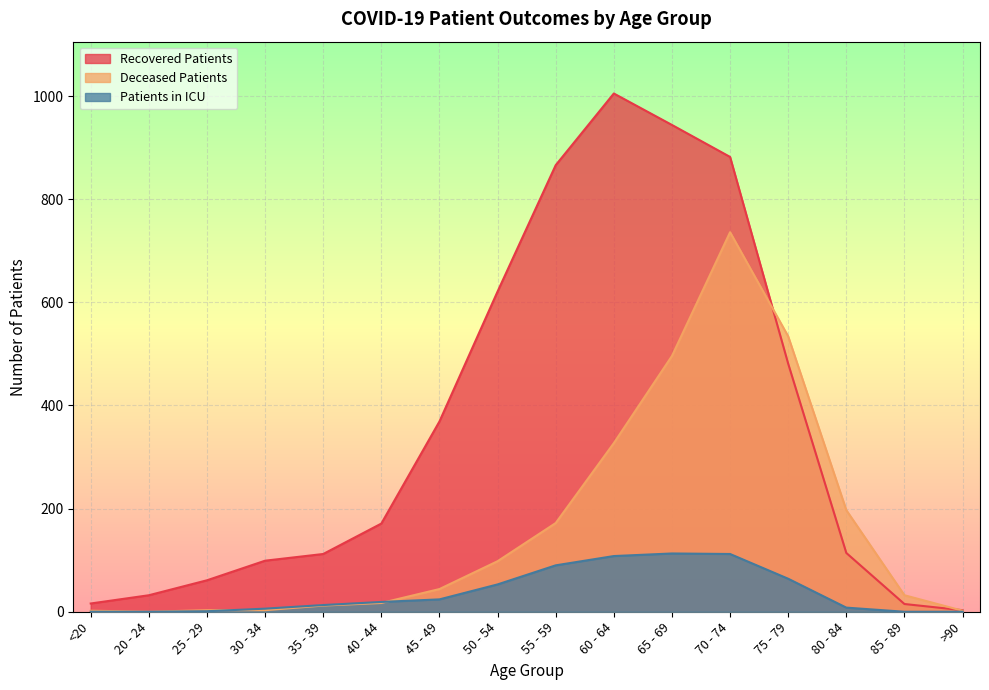

What are all the series names shown in the legend?

Recovered Patients, Deceased Patients, Patients in ICU